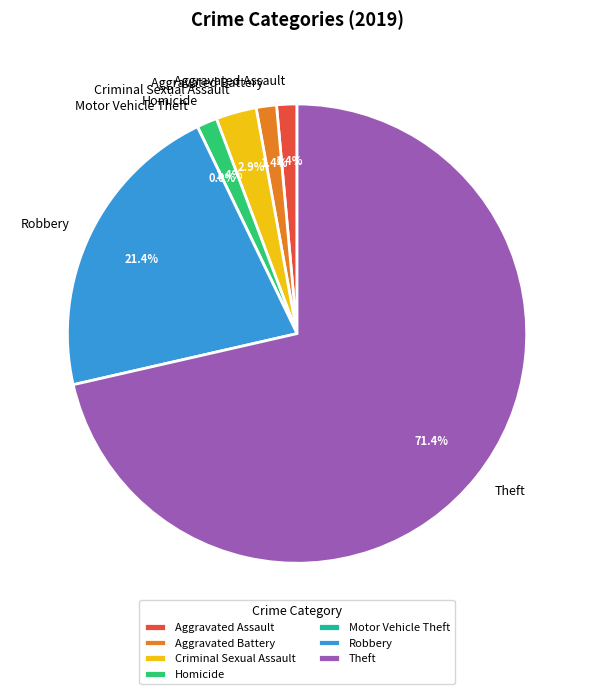

What percentage do Homicide and Theft together represent?

72.9%